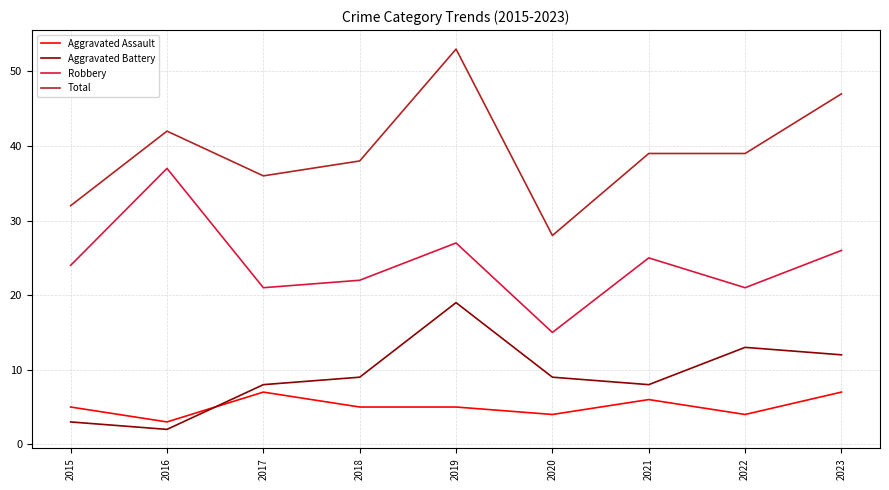

What is the sum of all Total values?

354